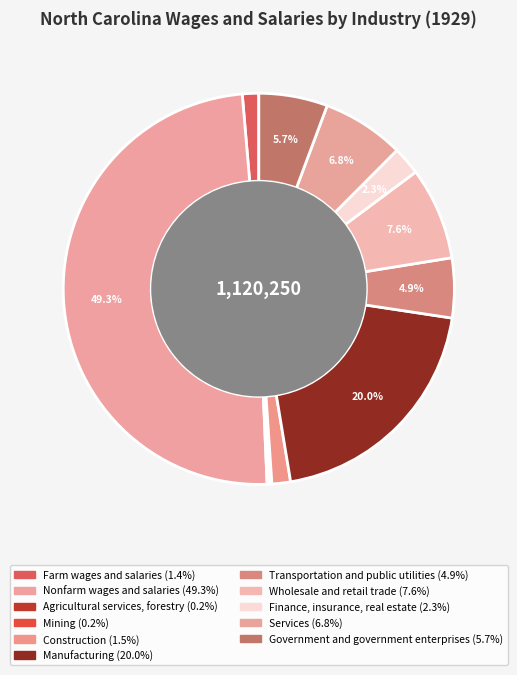

What percentage is NOT represented by Mining?

99.8%